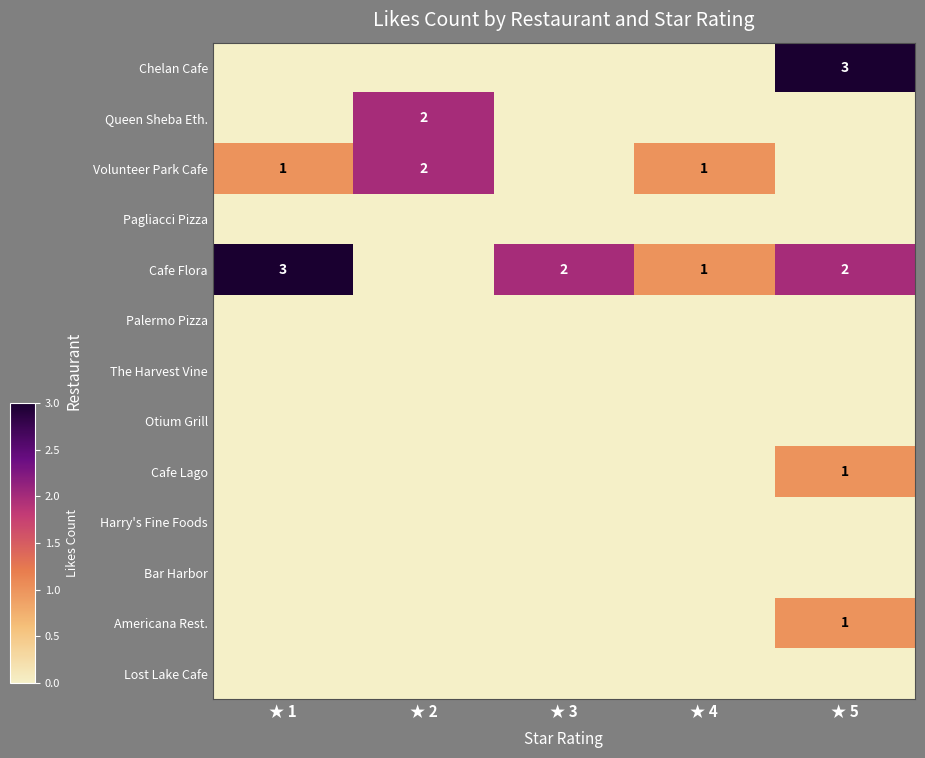

True or false: Cafe Lago has a value of 1 at ★ 5.

True